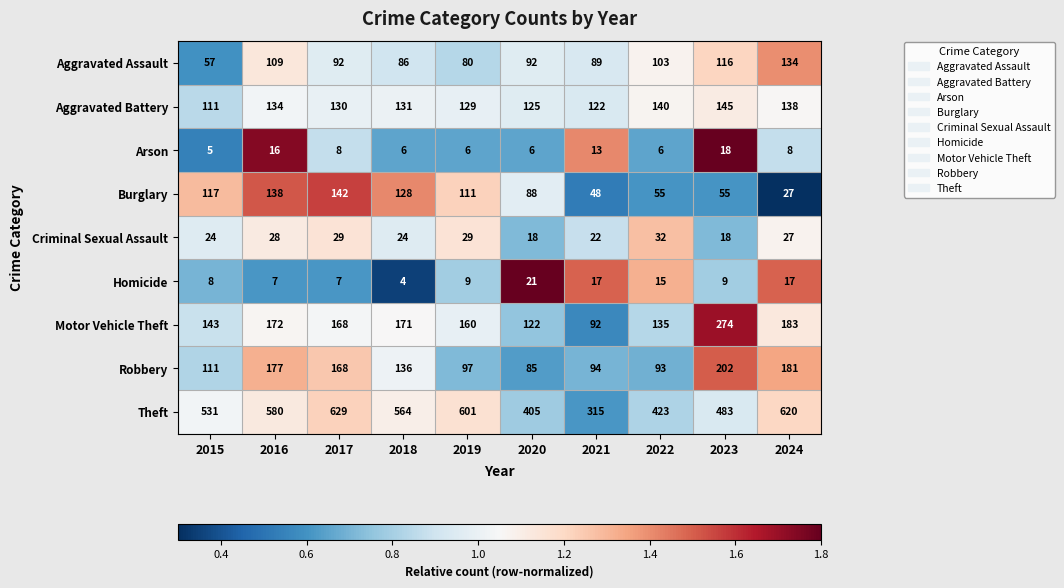

What is the difference between the Motor Vehicle Theft values at 2017 and 2023?

106